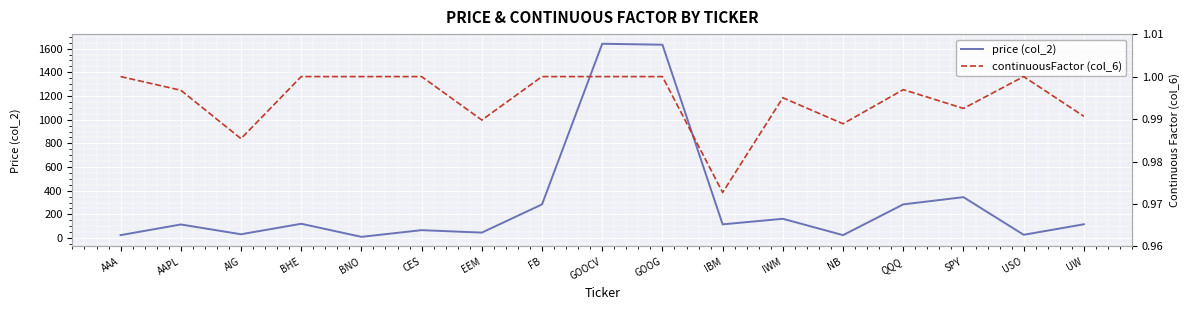

How many values in the price (col_2) series exceed 116?

8